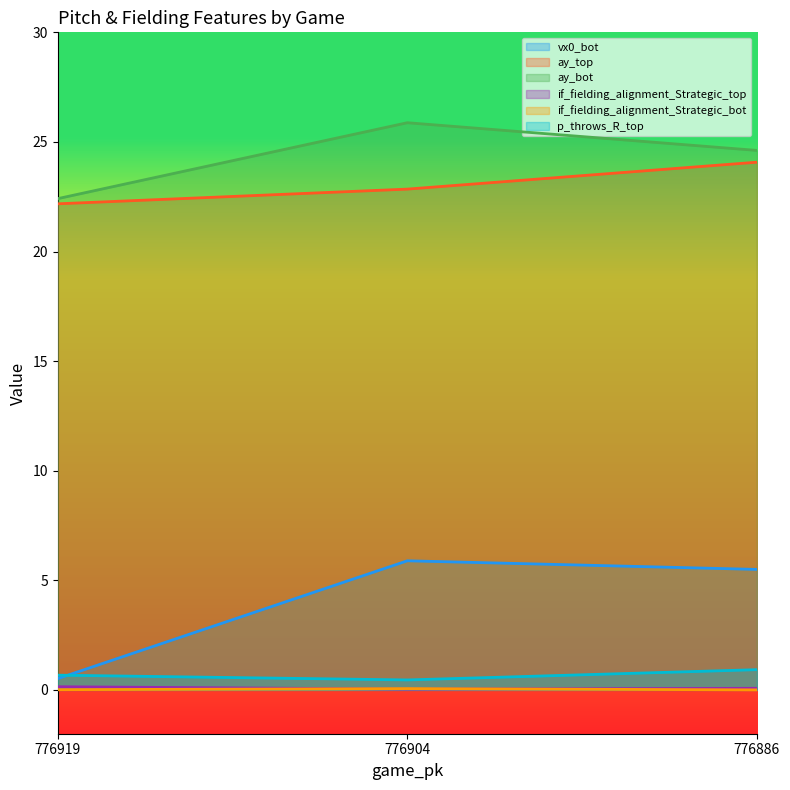

What is the greatest value displayed?

25.9